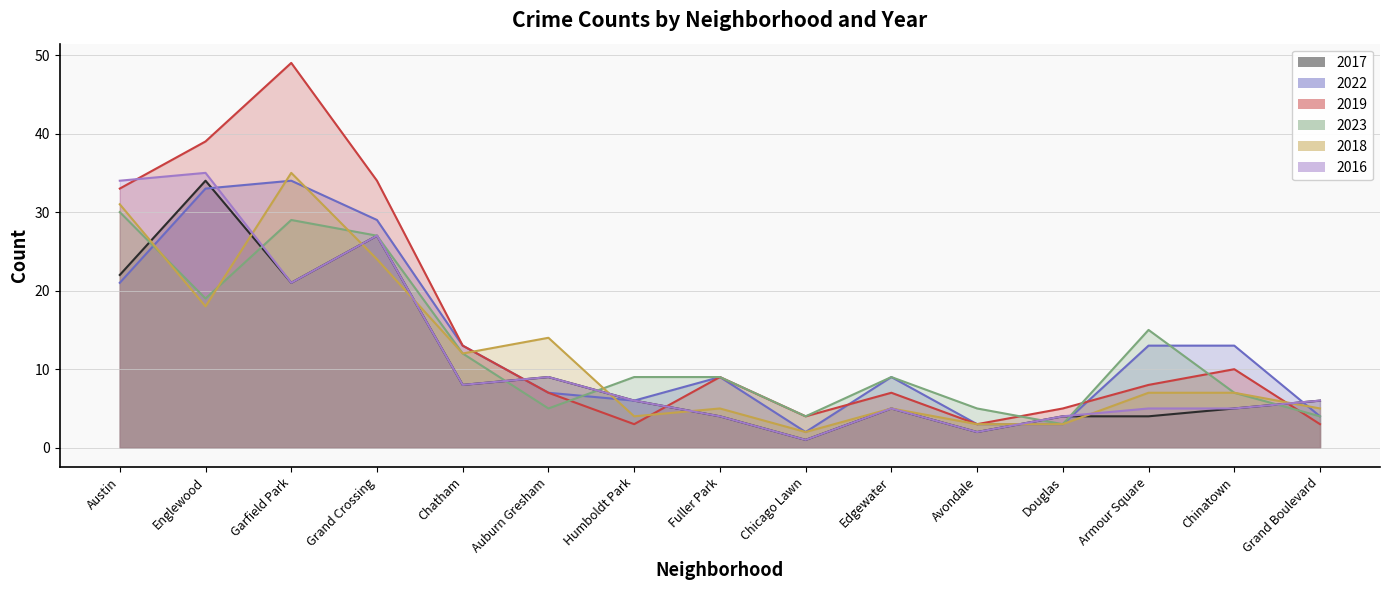

What are all the series names shown in the legend?

2017, 2022, 2019, 2023, 2018, 2016